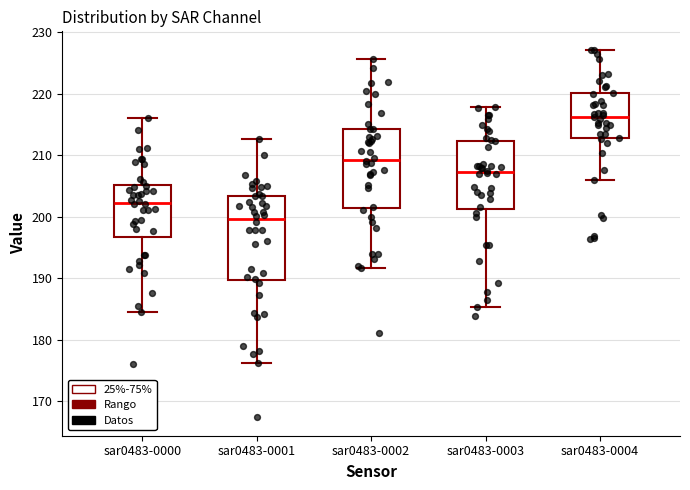

Reading left to right, transcribe this box plot: for each box, give where its median line is, the range the box spans, and where its two whiskers end, as read against the y-axis. The values are not printed on the chart, so give them approximately, as read against the axis.

sar0483-0000: median 202, box 197 to 205, whiskers 185 to 216
sar0483-0001: median 200, box 190 to 203, whiskers 176 to 213
sar0483-0002: median 209, box 201 to 214, whiskers 192 to 226
sar0483-0003: median 207, box 201 to 212, whiskers 185 to 218
sar0483-0004: median 216, box 213 to 220, whiskers 206 to 227